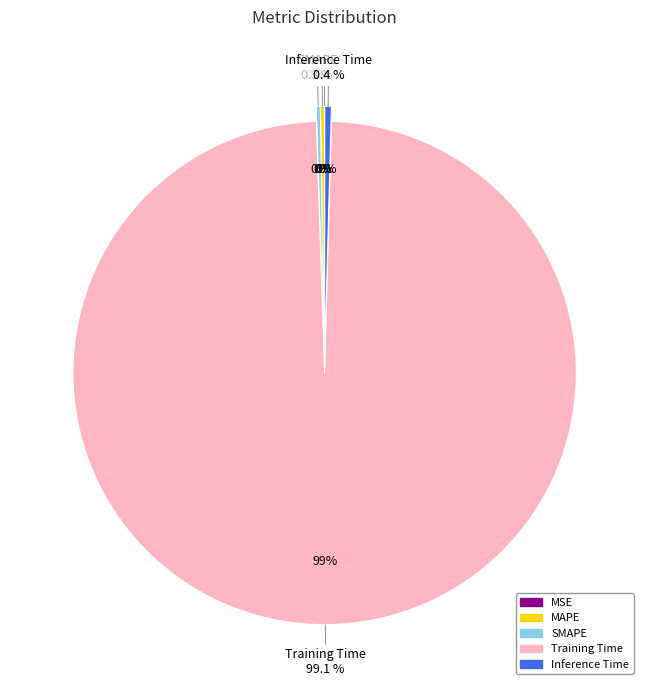

To the nearest percent, what is the average slice percentage?

20%